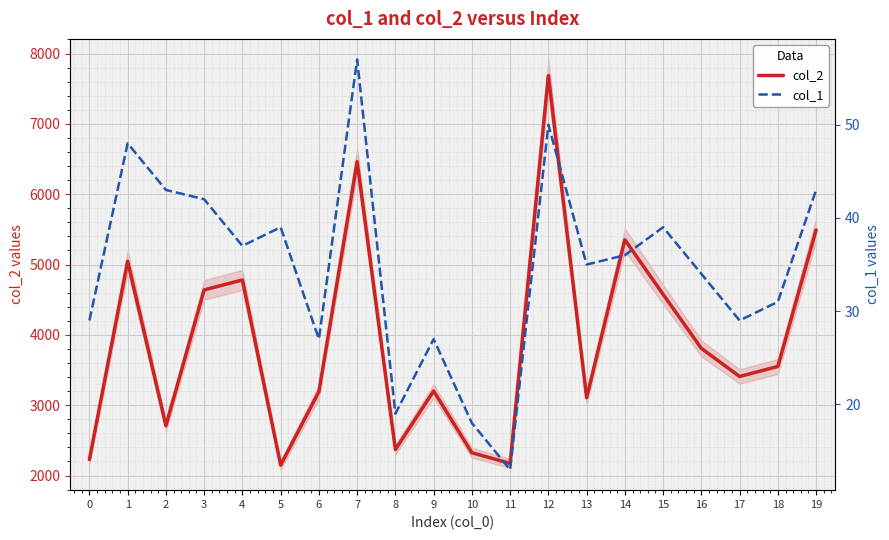

Which has a higher value, 17 or 9?

17